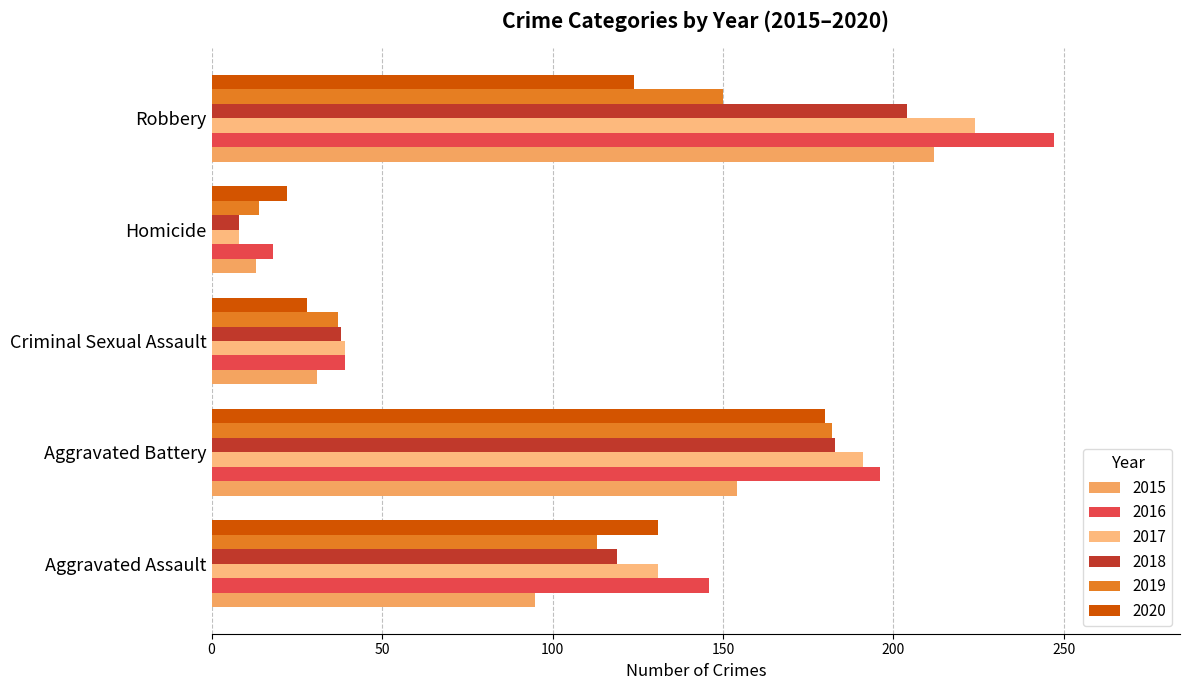

What is the sum of the 2018 values at Robbery and Aggravated Battery?

387